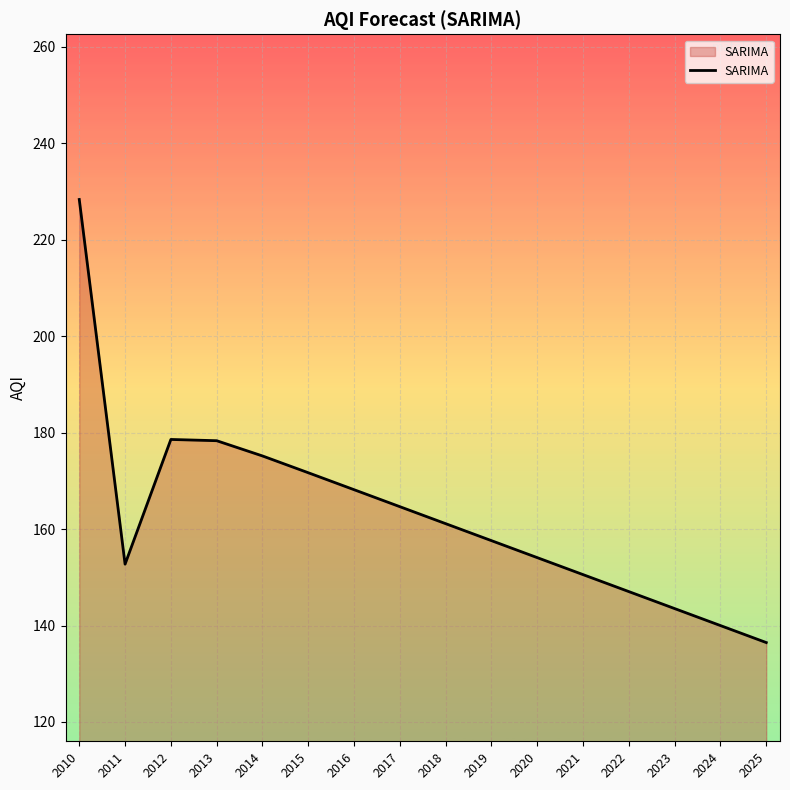

What is the change in value from 2013 to 2016?

-10.2